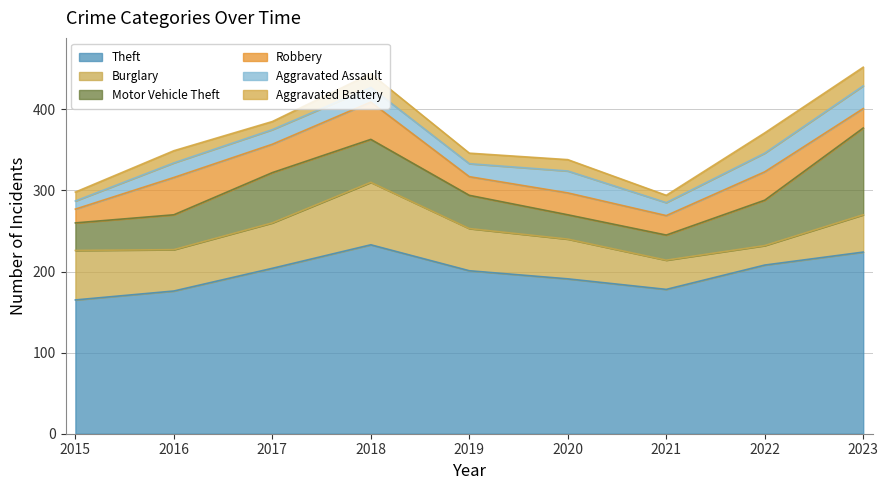

Does the chart display data point markers on the line(s)?

No